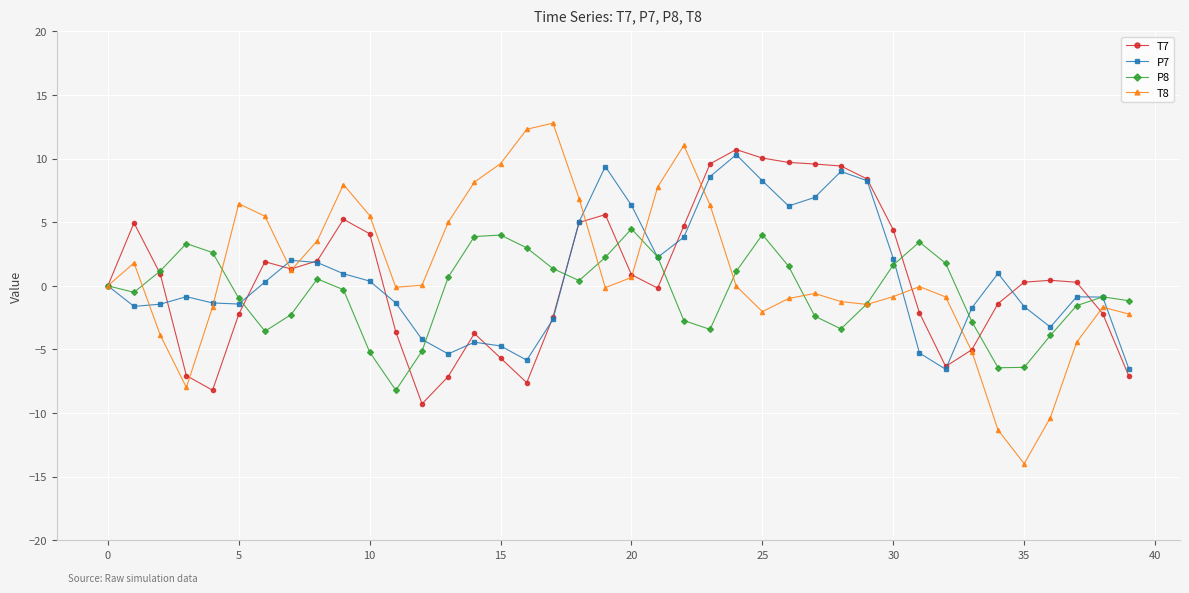

How many categories are shown in the chart?

40